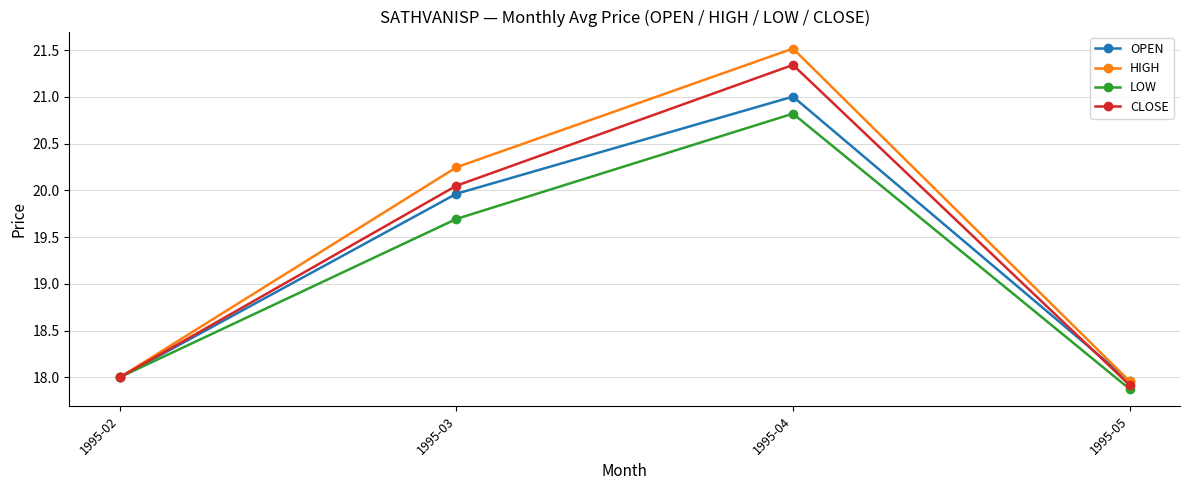

At which label does LOW first exceed 19?

1995-03